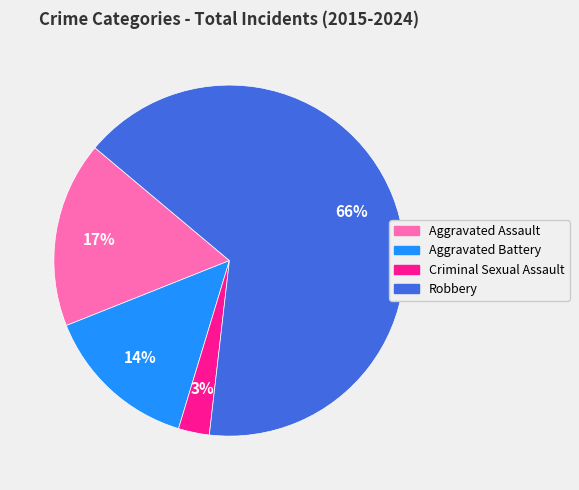

Which slice represents more than half of the pie?

Robbery